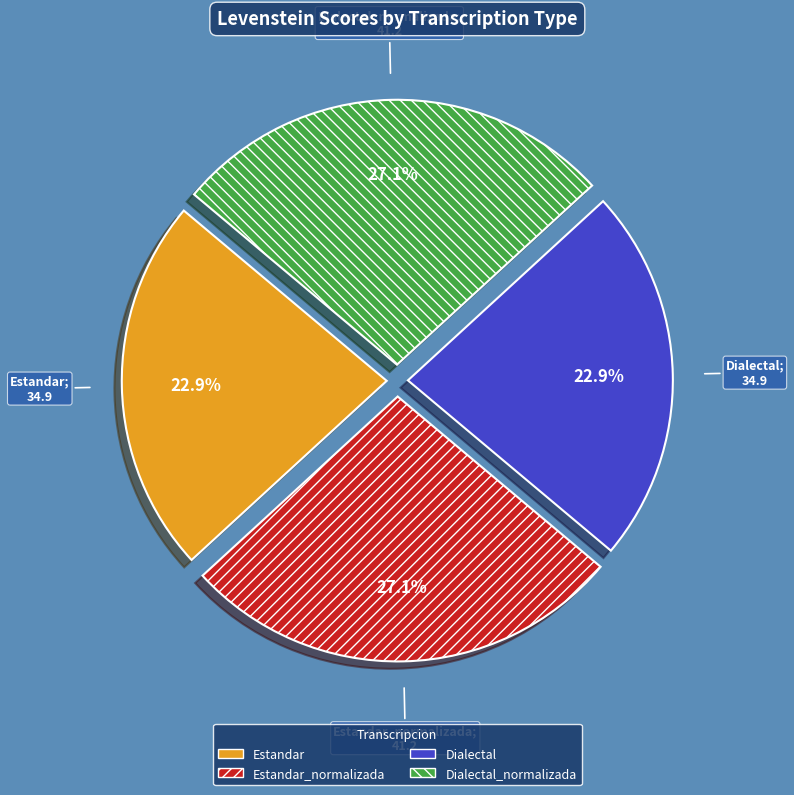

Between Estandar_normalizada and Dialectal, which is larger?

Estandar_normalizada